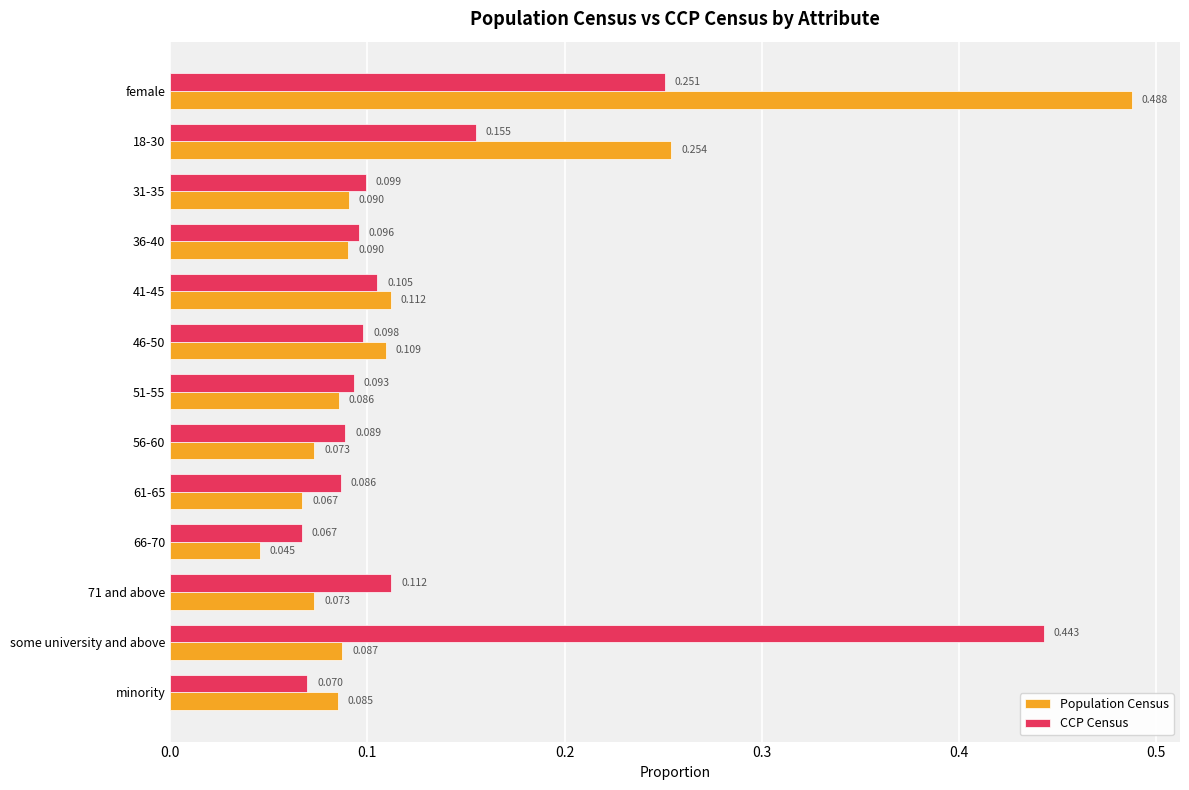

How many CCP Census values are between 0 and 1?

13